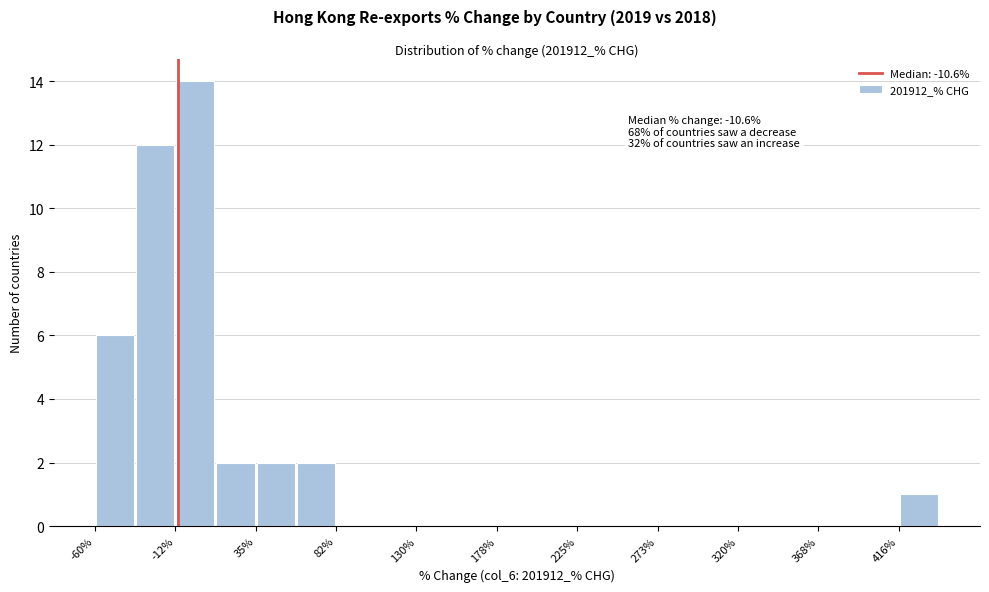

Which range on the x-axis has the tallest bar?

-10 to 10